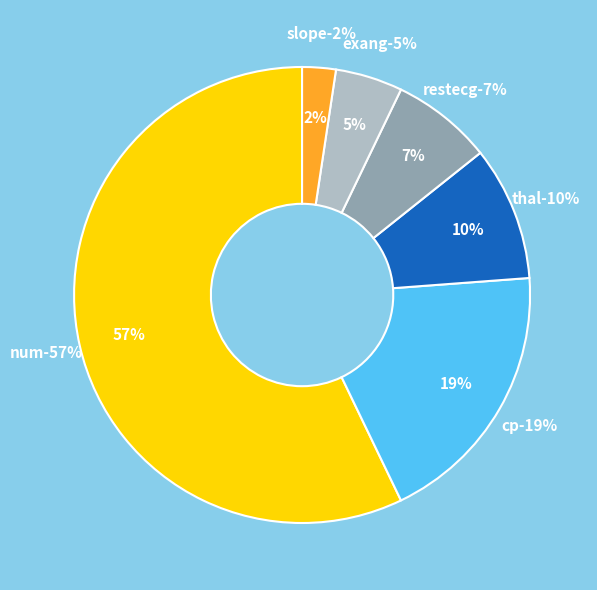

Is the sum of num and thal greater than half?

Yes